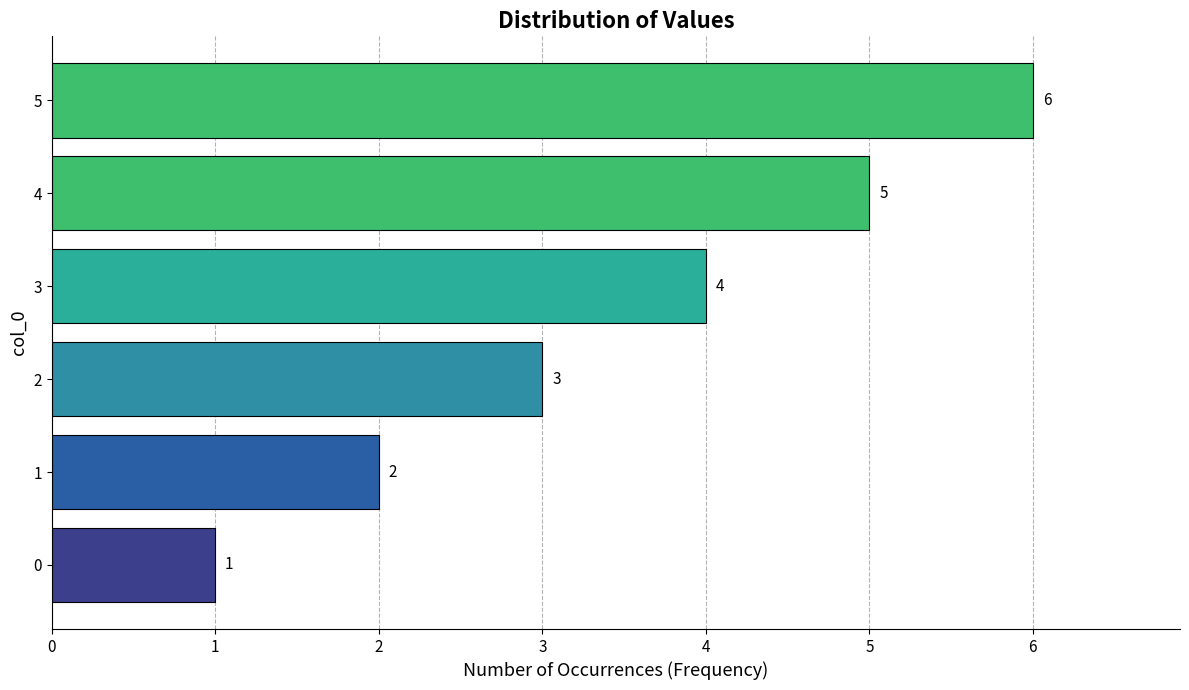

What is the maximum value shown in the chart?

6